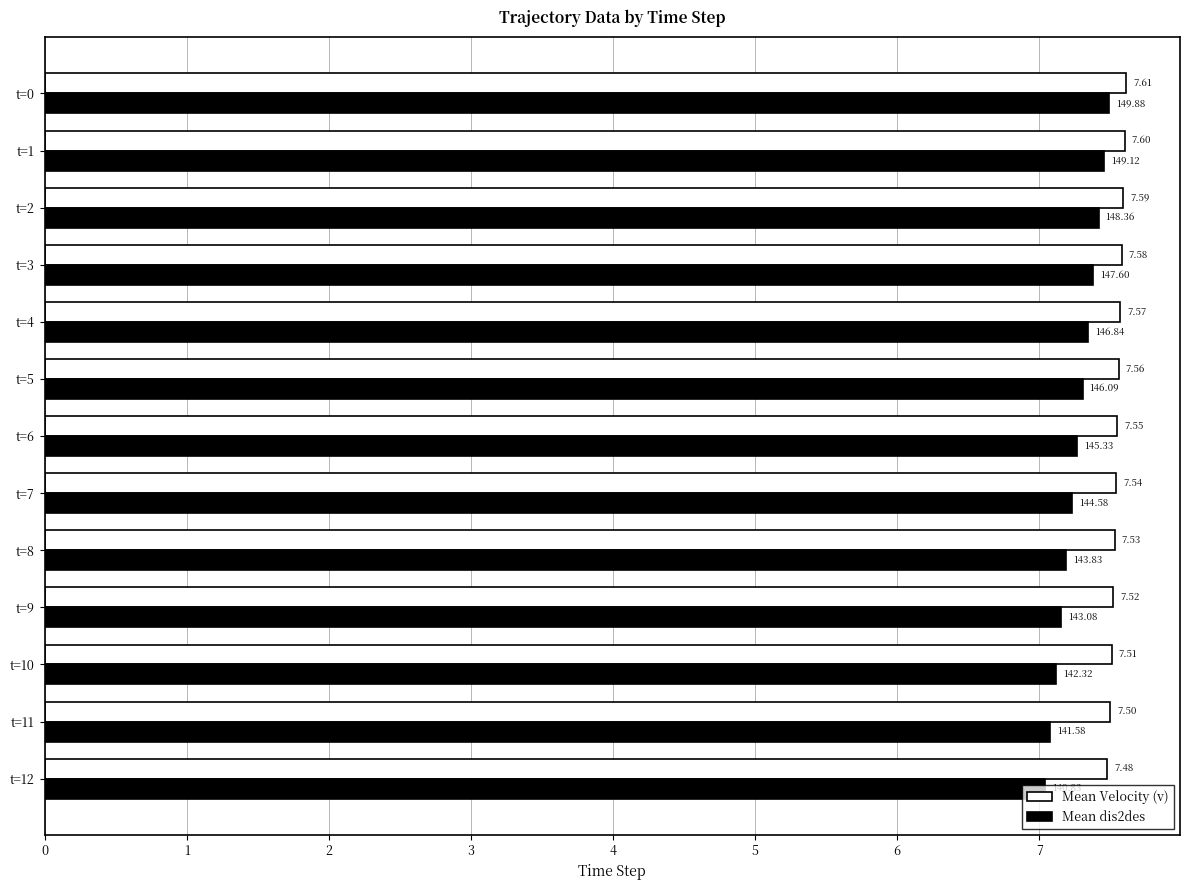

List the series in order of their peak value, lowest first.

Mean dis2des, Mean Velocity (v)